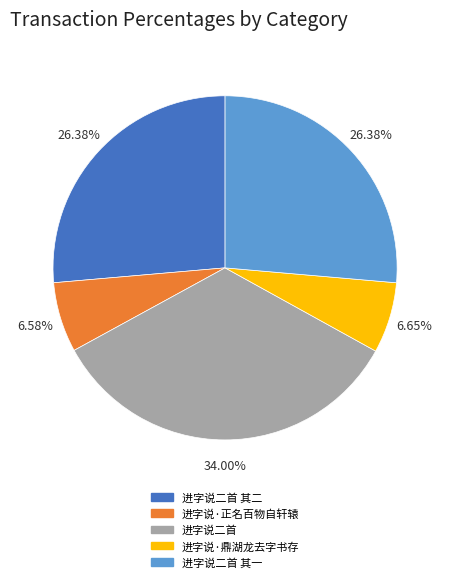

Approximately how many times larger is the value at 进字说二首 compared to 进字说二首 其一?

1.3